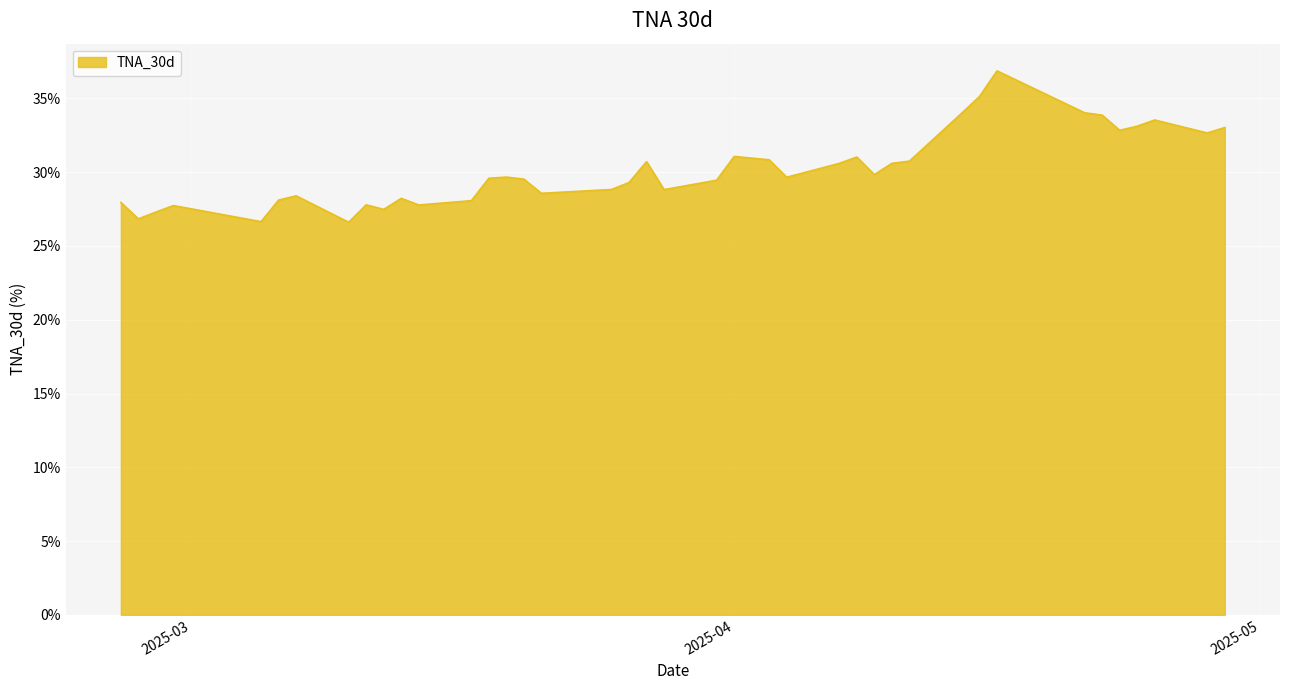

What is the difference between the maximum and minimum values?

10.3